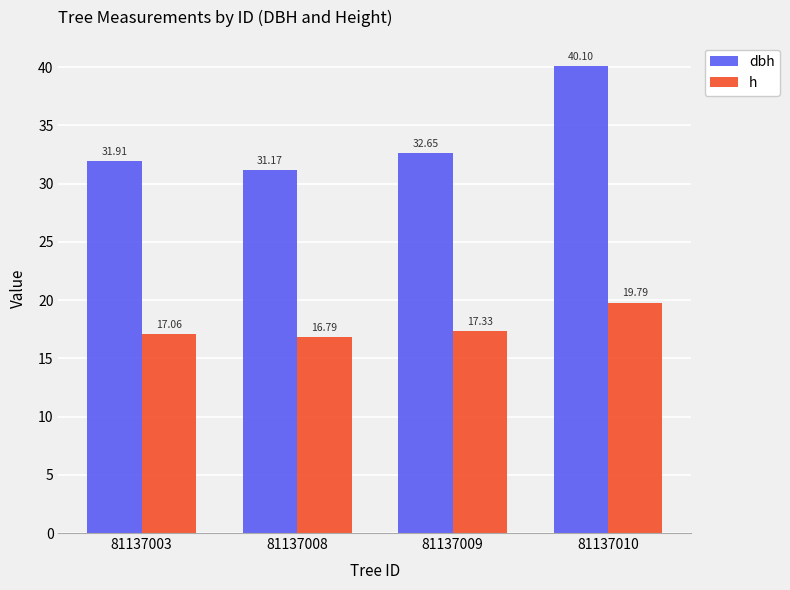

True or false: dbh has a value of 31.9 at 81137003.

True